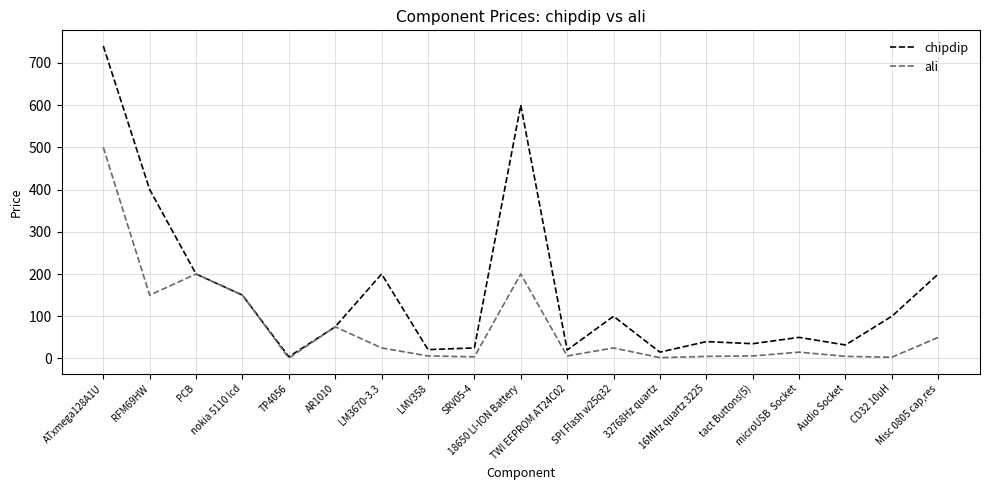

Which series has the widest spread of values?

chipdip